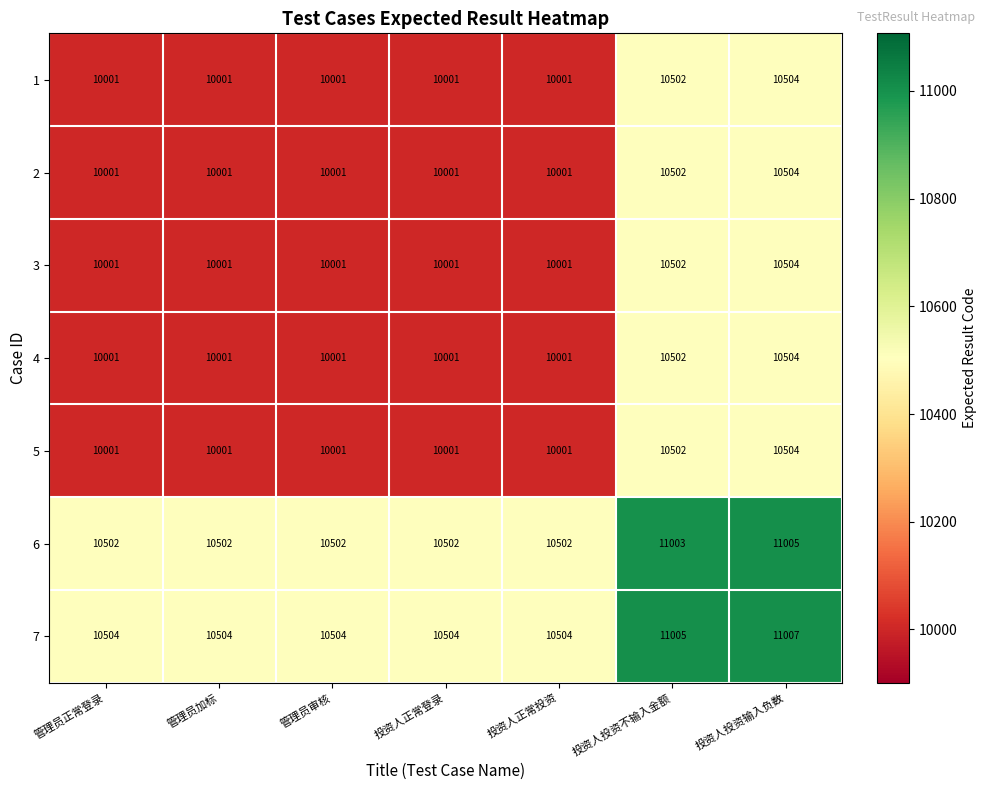

The 2 series shows 10504 at 投资人投资输入负数. True or false?

True